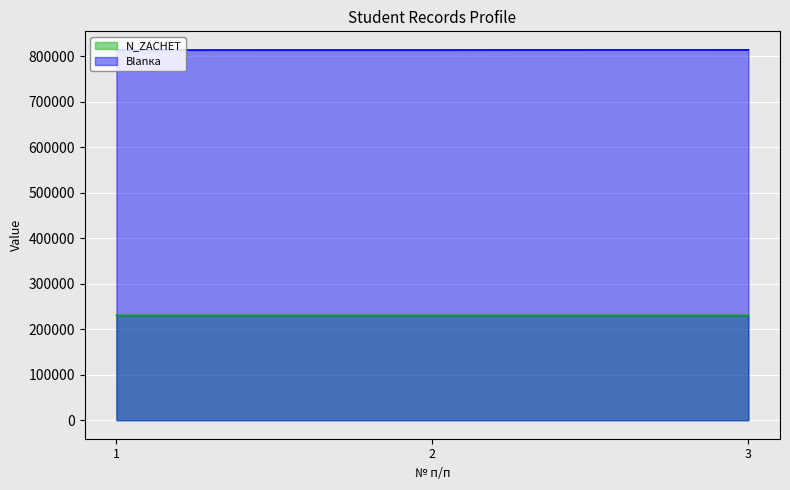

What is the value of the Blanка point at the 3rd from the left?

813549